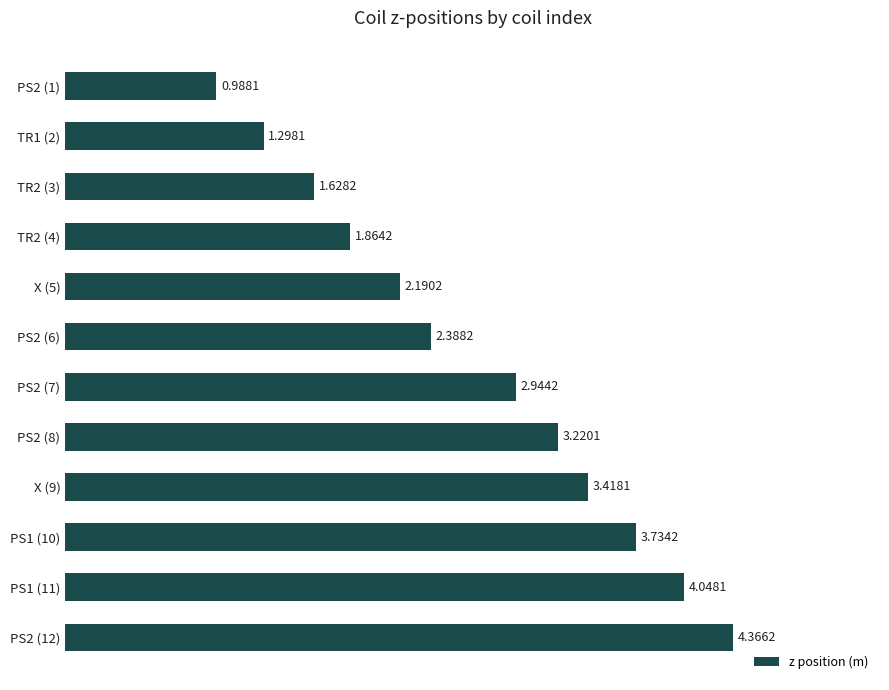

Rank the categories by value from lowest to highest.

PS2 (1), TR1 (2), TR2 (3), TR2 (4), X (5), PS2 (6), PS2 (7), PS2 (8), X (9), PS1 (10), PS1 (11), PS2 (12)